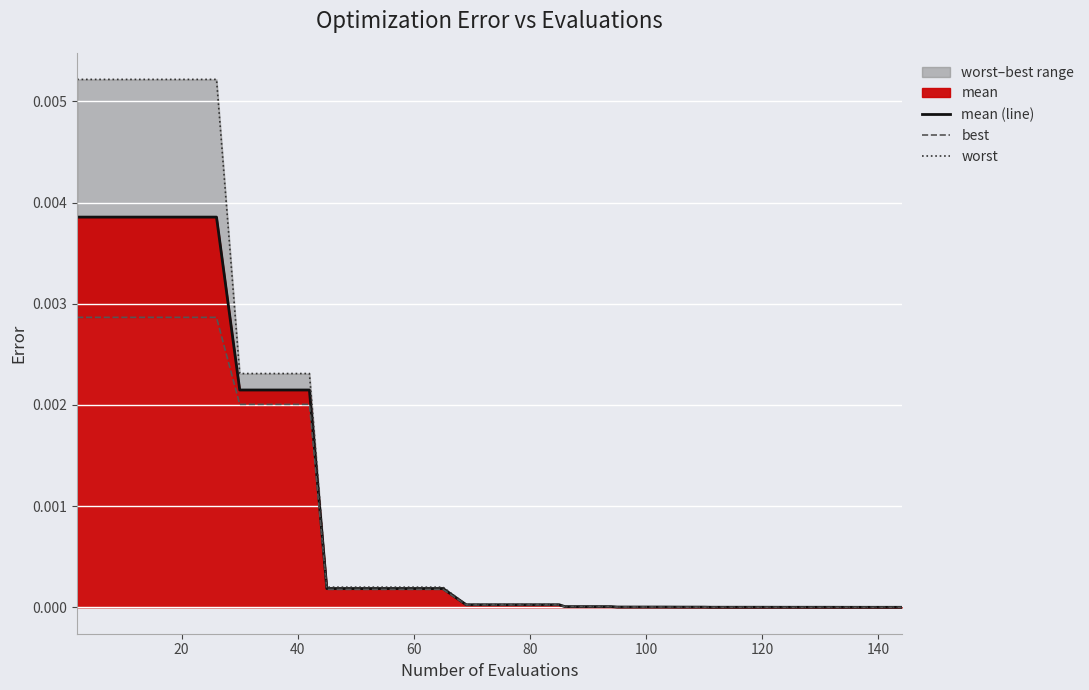

Is the value of worst at 15 greater than the value of mean (line) at 39?

Yes